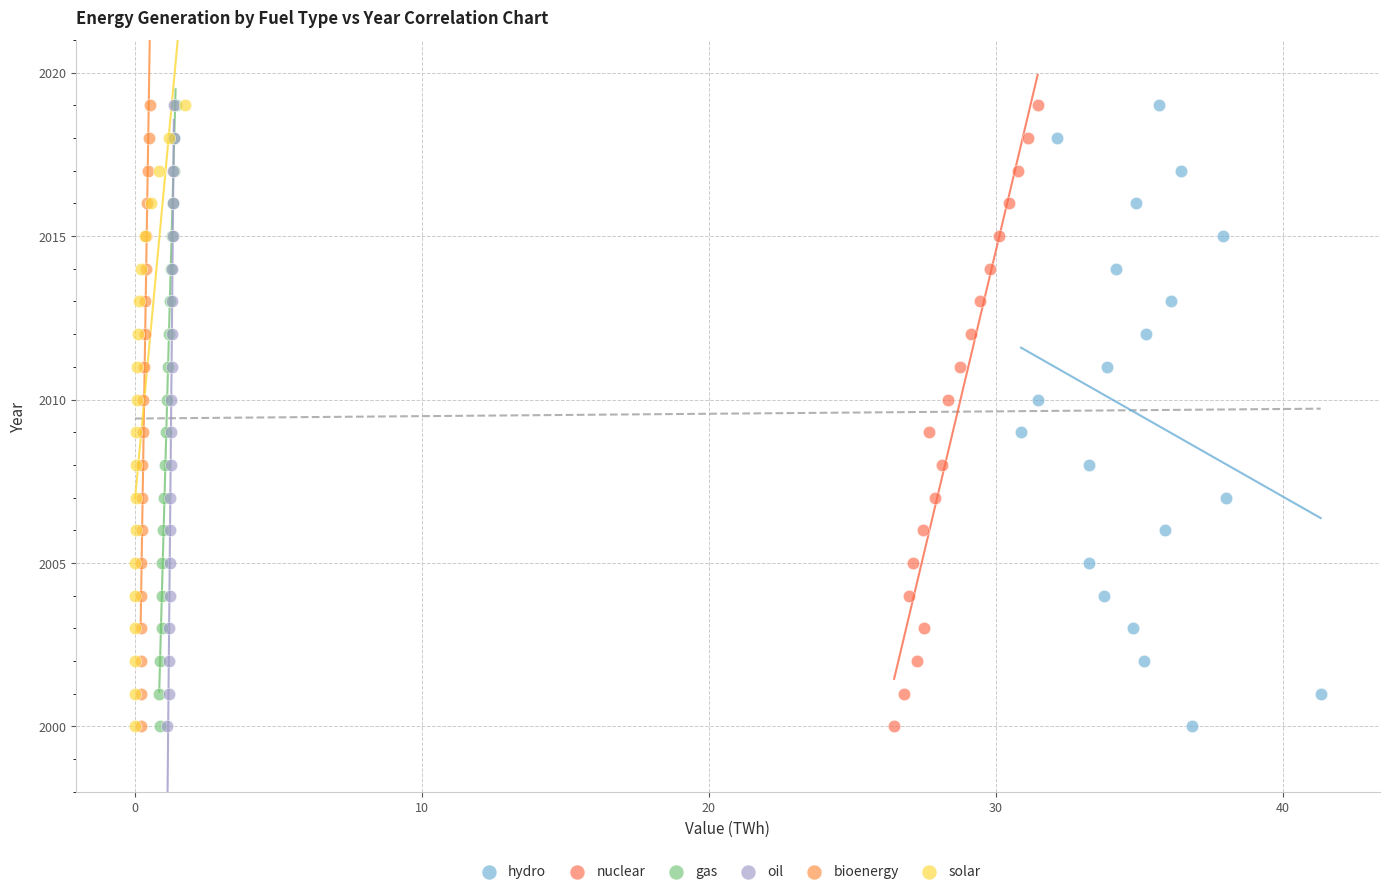

What are all the series names shown in the legend?

hydro, nuclear, gas, oil, bioenergy, solar